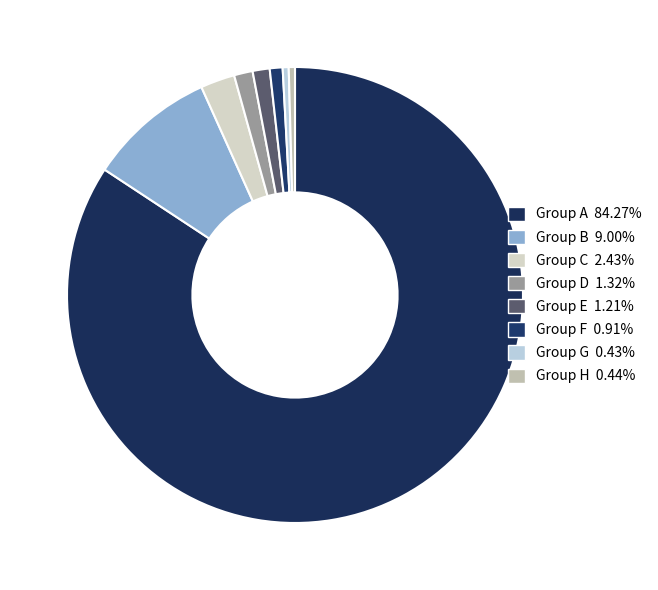

How many segments does this pie chart have?

8